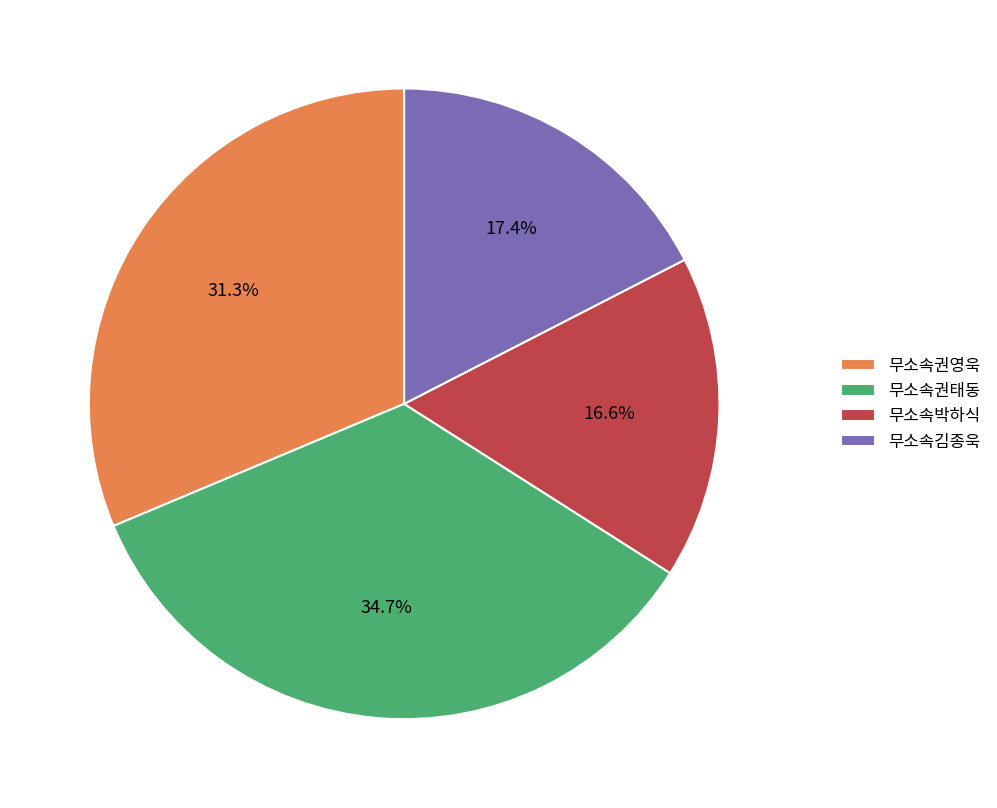

To the nearest percent, what percentage of the pie is 무소속권영욱?

31%